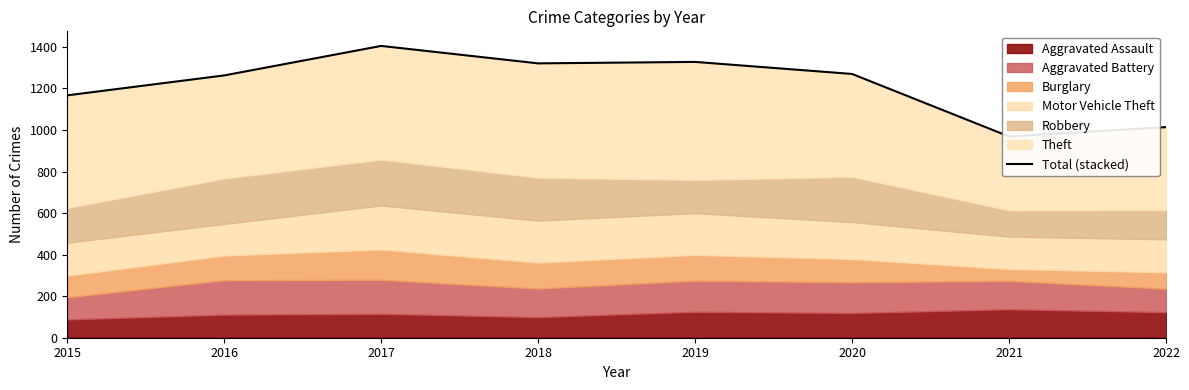

Does the chart have visible grid lines?

No